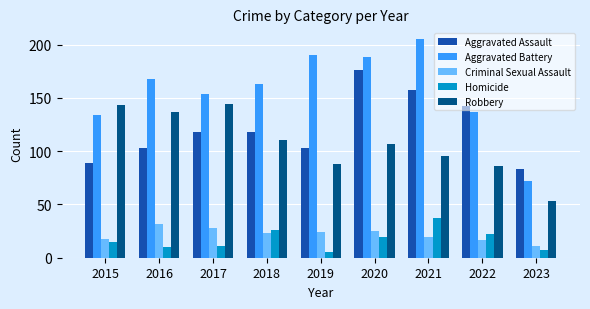

Count the number of data series in this chart.

5